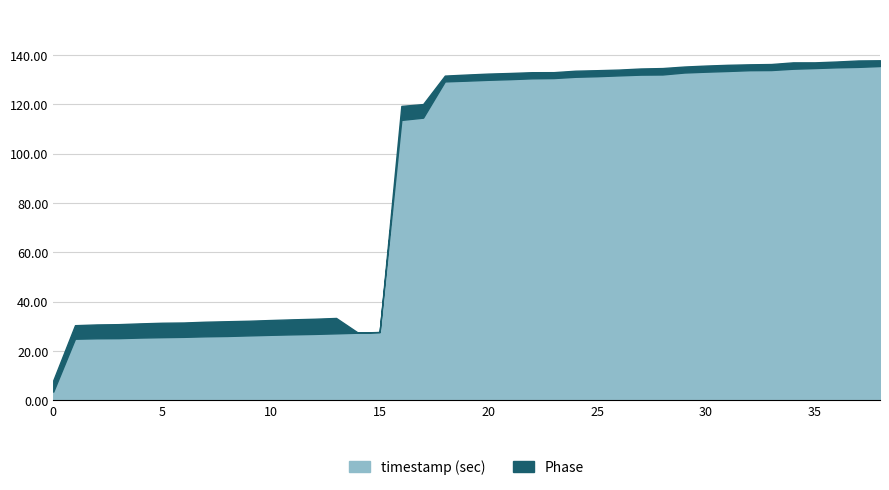

Reading right to left, what are all the values shown in this chart?

timestamp (sec): 135.6	135.2	135.1	134.8	134.5	134.0	133.9	133.6	133.3	133.0	132.2	132.1	131.8	131.5	131.2	130.7	130.6	130.3	130.0	129.7	129.4	114.6	113.7	27.7	27.4	27.2	26.9	26.7	26.6	26.3	26.1	26.0	25.7	25.6	25.4	25.2	25.1	25.0	3.5
Phase: 2.3	2.6	2.4	2.3	2.6	2.4	2.4	2.5	2.5	2.4	2.6	2.5	2.4	2.4	2.5	2.4	2.5	2.5	2.5	2.5	2.4	5.5	5.7	0.1	0.1	6.2	6.1	6.1	6.0	5.9	6.0	5.9	5.8	5.8	5.7	5.7	5.6	5.5	4.6